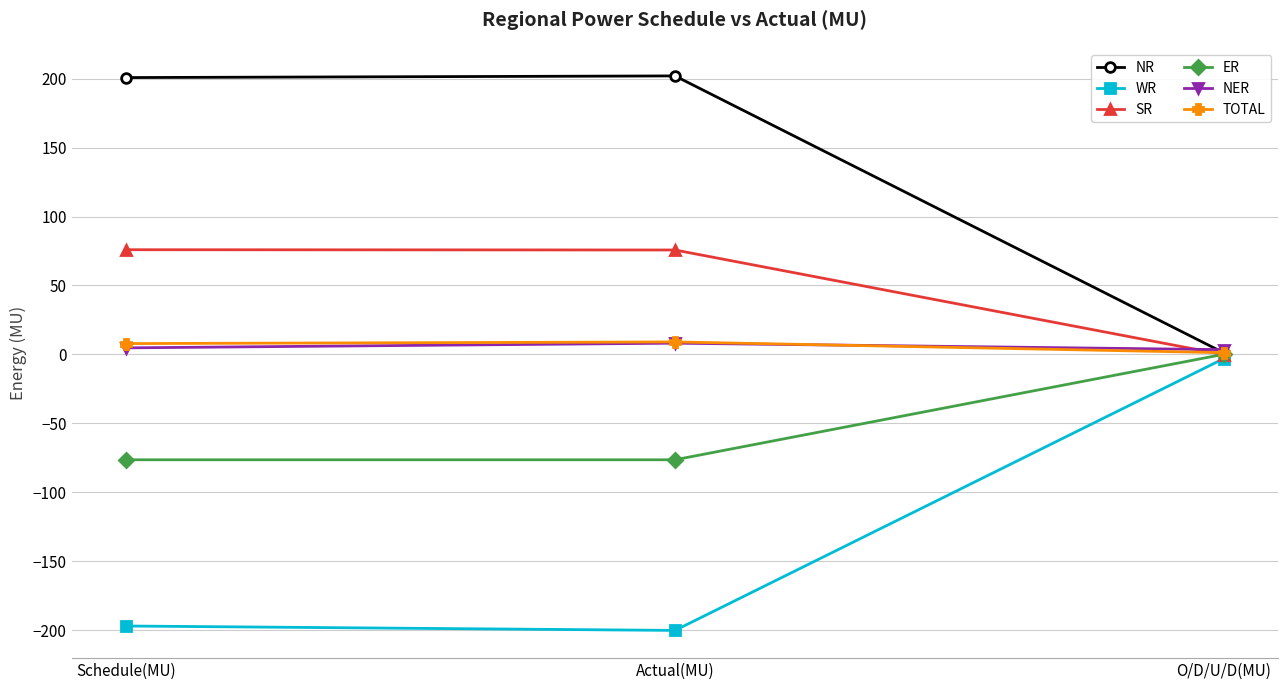

What is the minimum value for WR?

-200.3